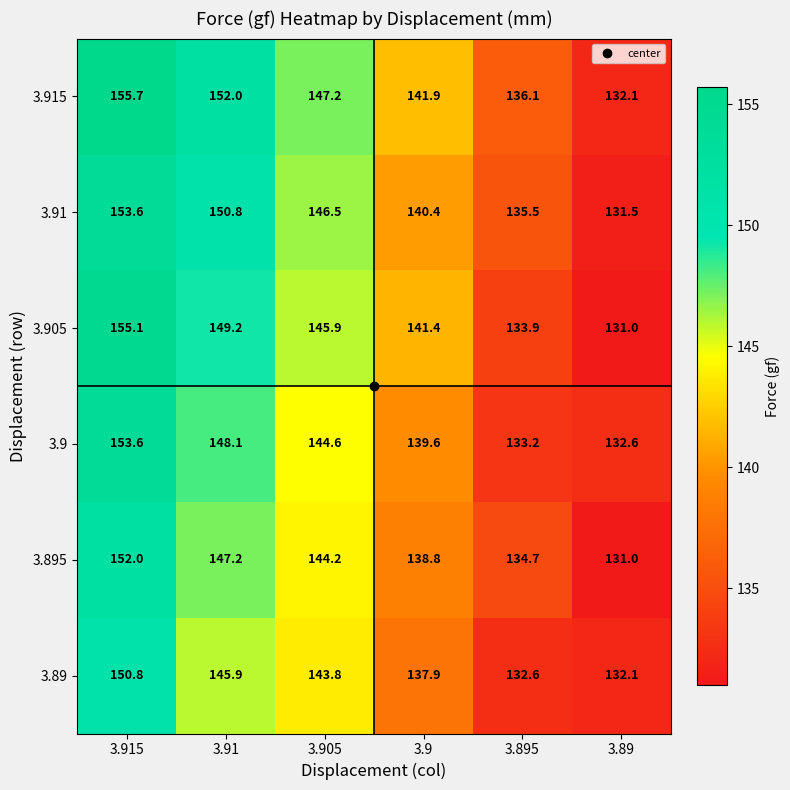

What is the approximate value of 3.915 at 3.91?

152.0